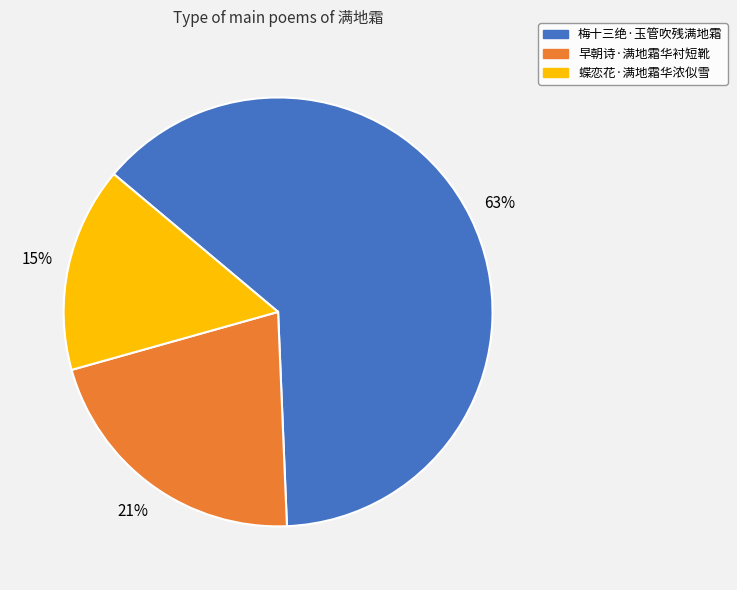

To the nearest percent, what is the difference between the largest and smallest slice percentages?

48%